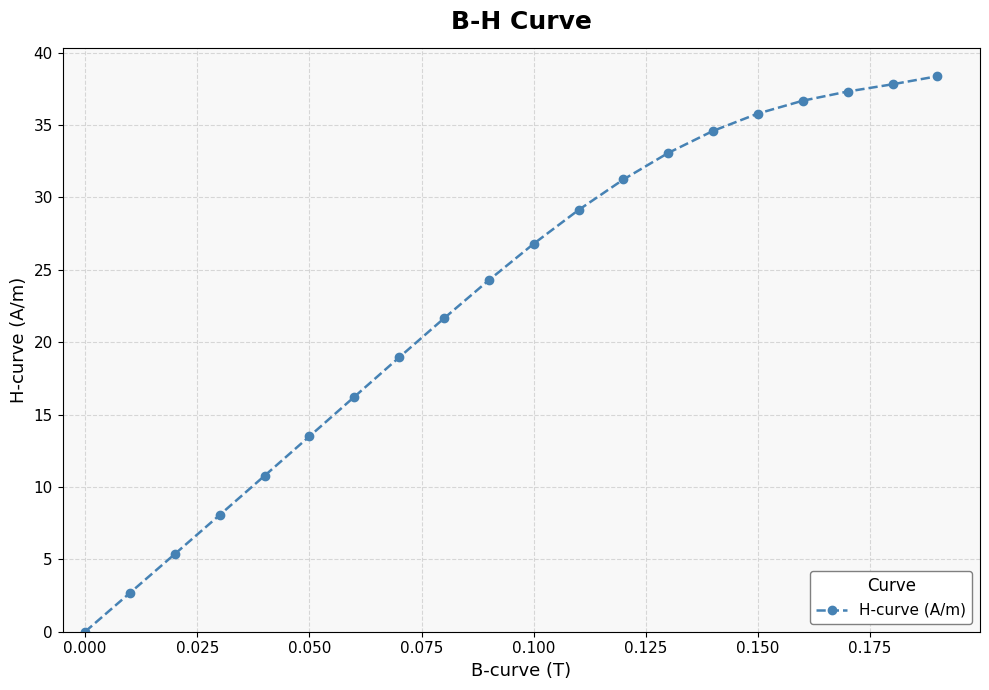

True or false: the data has more than 1 interior local peaks.

False